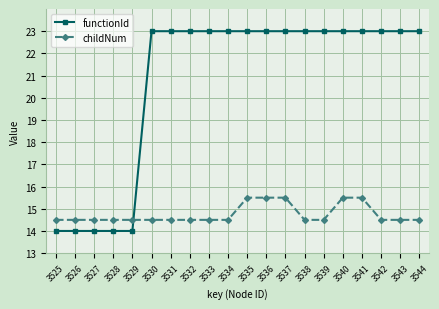

After their last crossing, which series has the higher values: childNum or functionId?

functionId